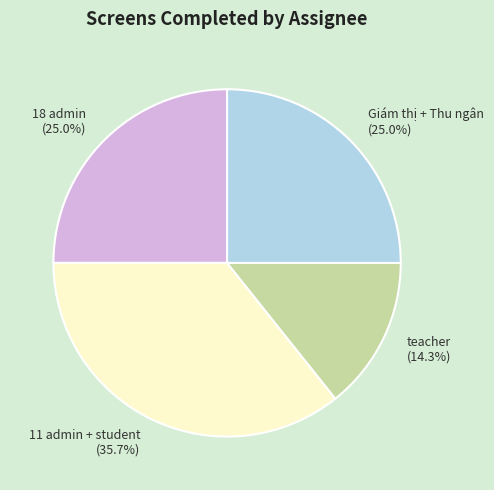

Which slice is the smallest?

teacher